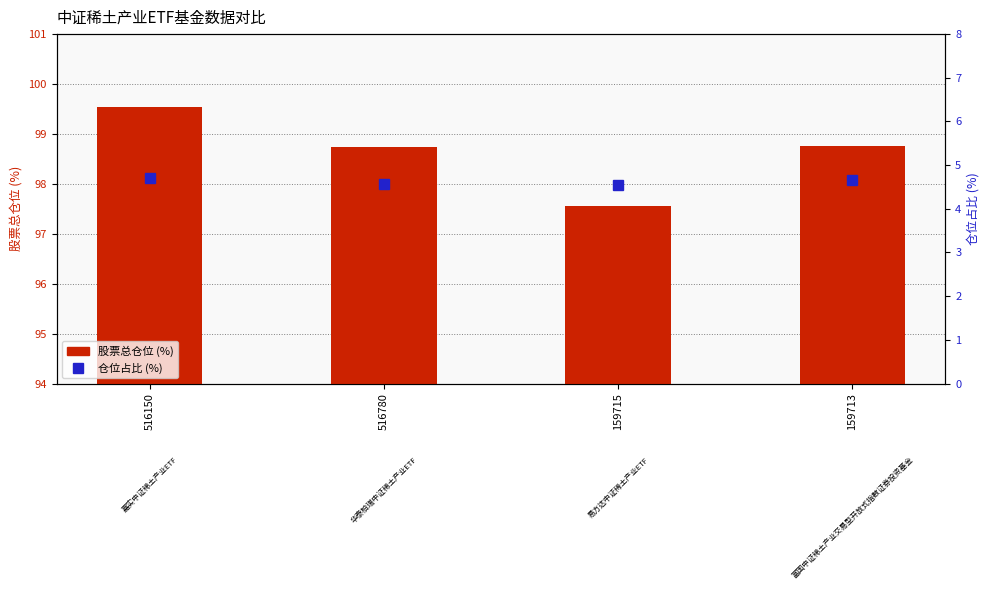

Which series has the widest spread of values?

股票总仓位 (%)